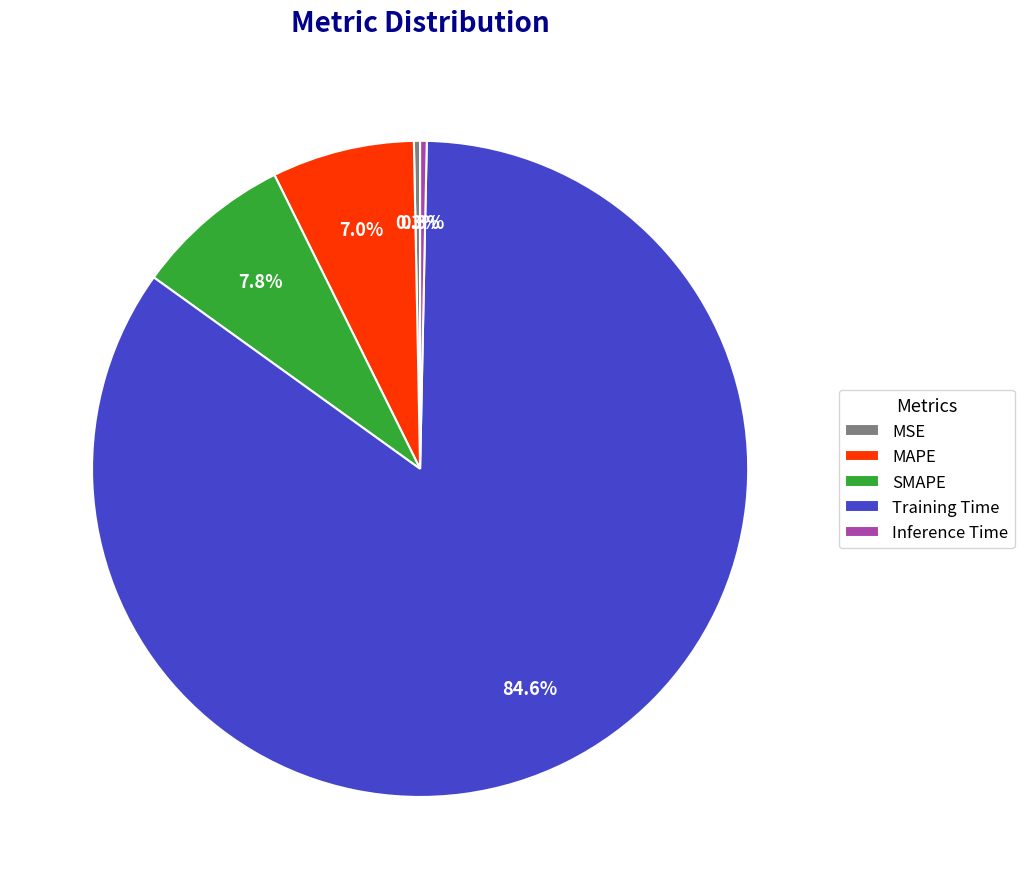

What is the largest slice in the pie chart?

Training Time